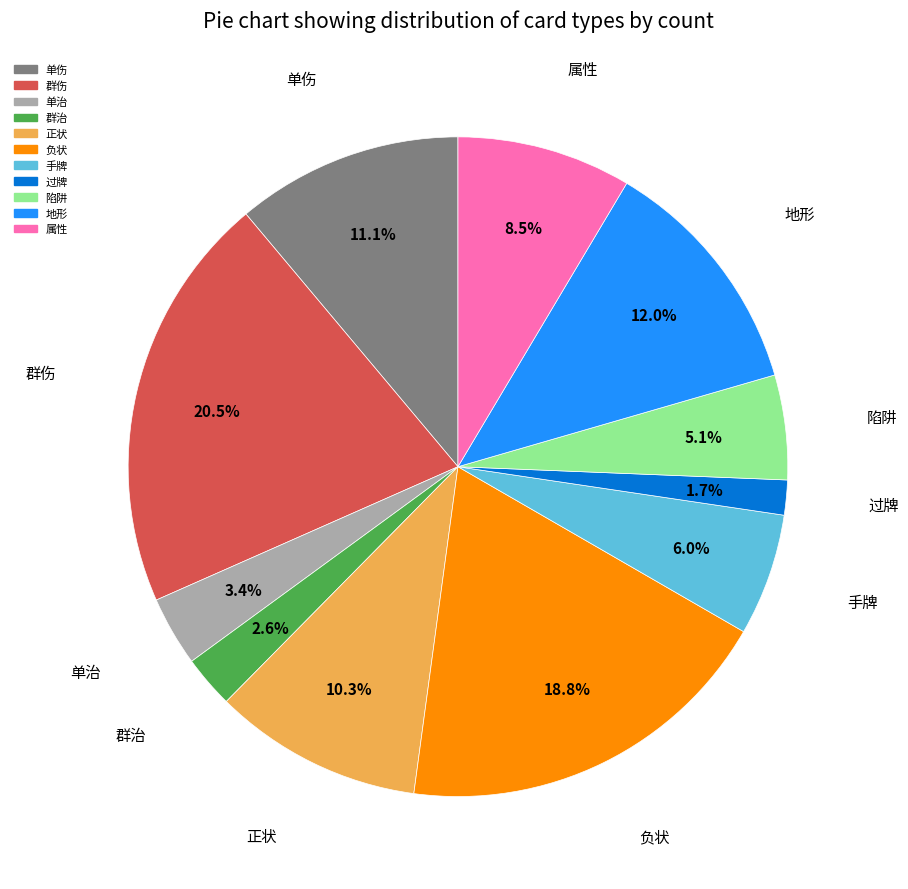

How much of the chart is everything except 单伤?

88.9%